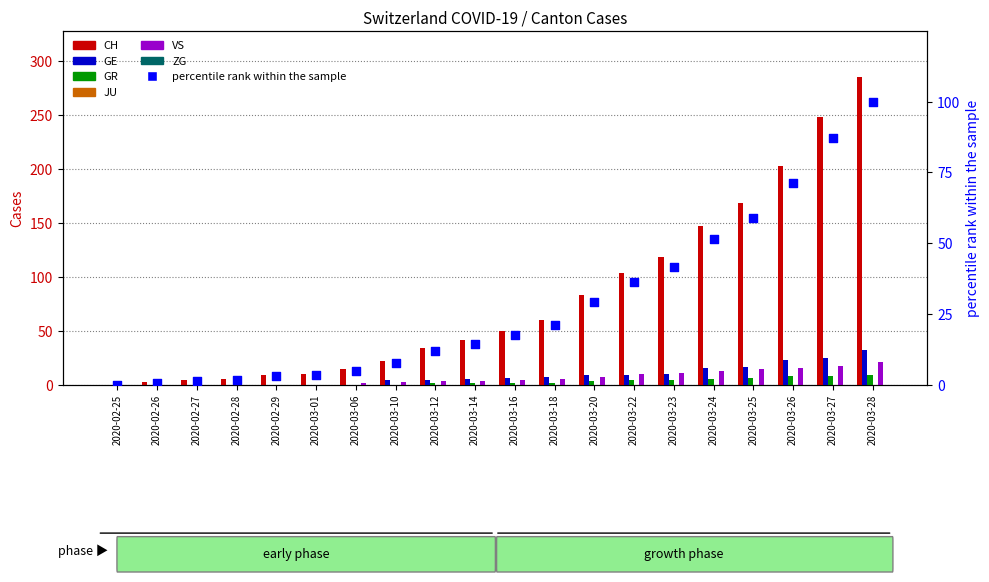

Which series has the widest spread of Y values?

CH